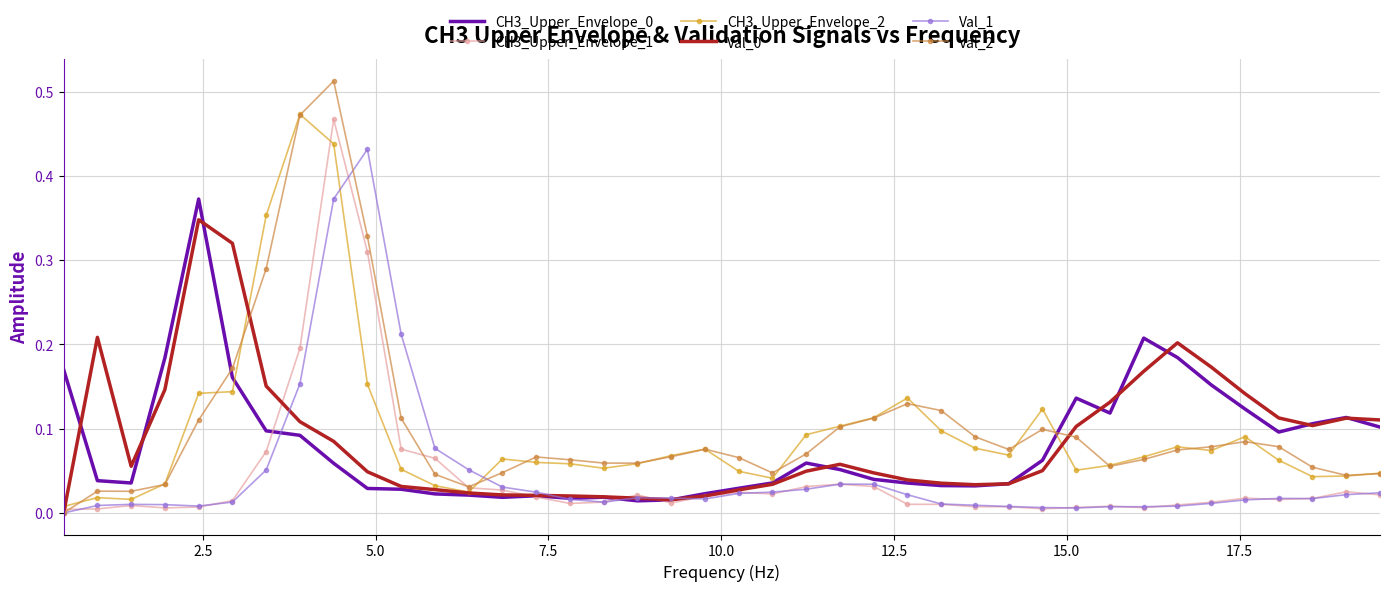

Which series ends up on top after the final intersection of Val_1 and CH3_Upper_Envelope_2?

CH3_Upper_Envelope_2